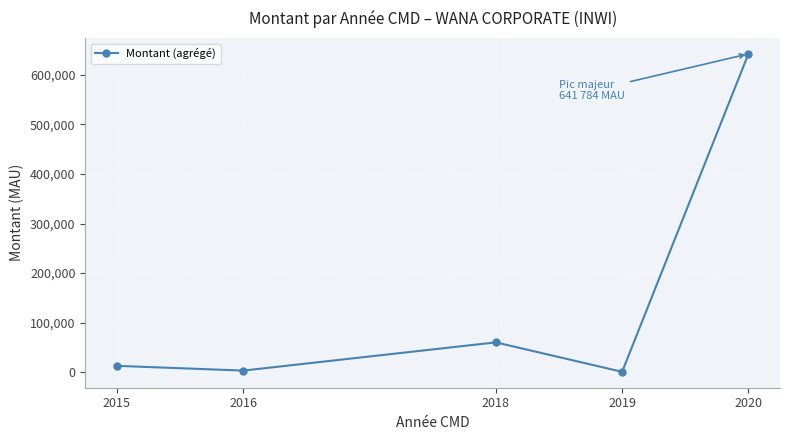

What is the change in value from 2019 to 2020?

+640608.2